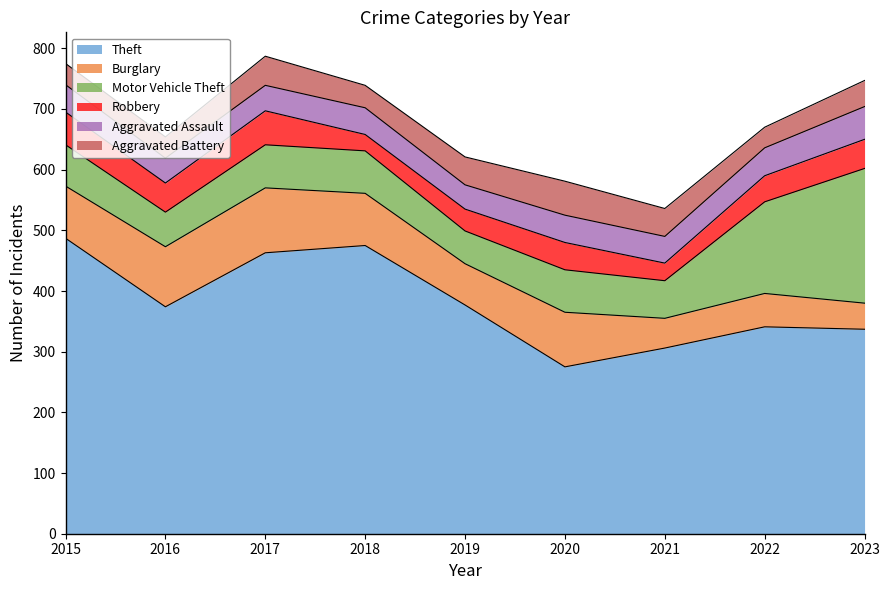

The value of Aggravated Assault at 2016 is 26. True or false?

False